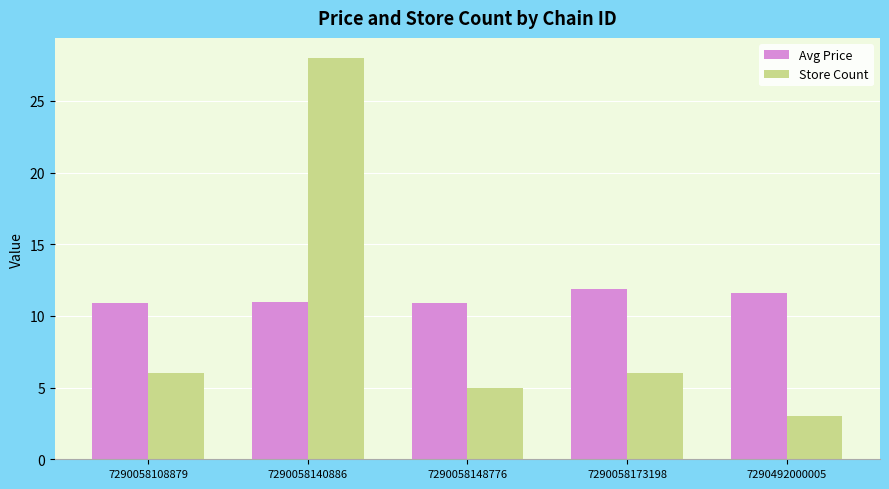

What is the value of the Store Count bar at the 3rd from the left?

5.0